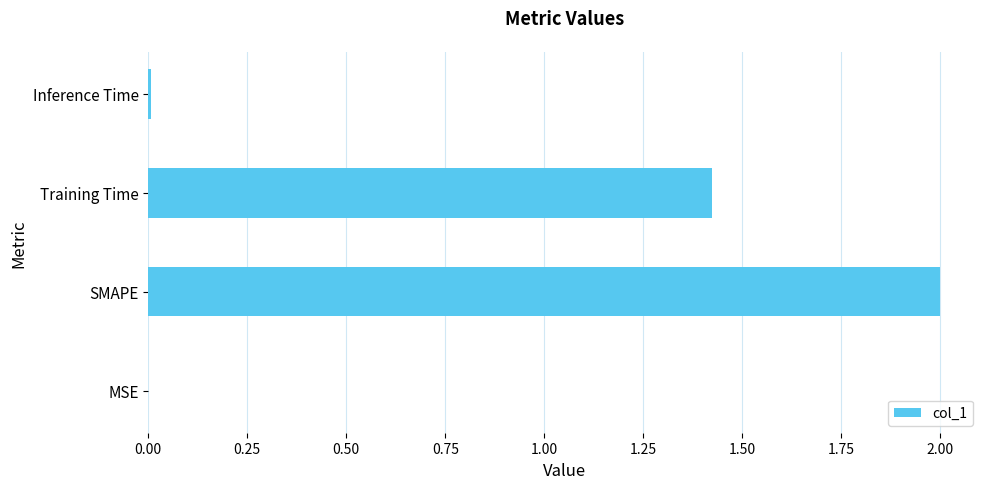

Between Training Time and Inference Time, which is larger?

Training Time